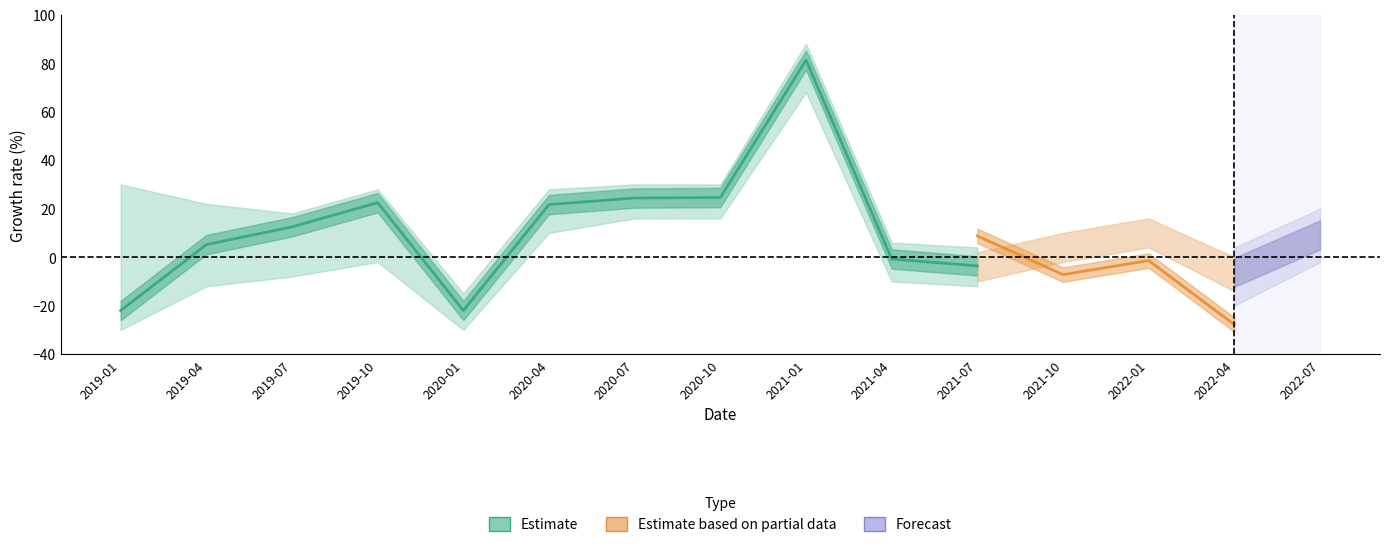

Between 2021-04 and 2020-01, which is larger?

2021-04